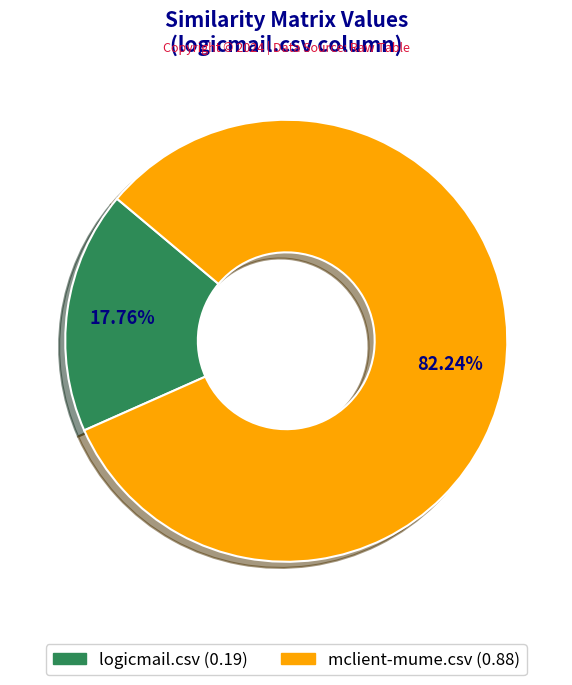

Rank the categories by value from highest to lowest.

mclient-mume.csv, logicmail.csv